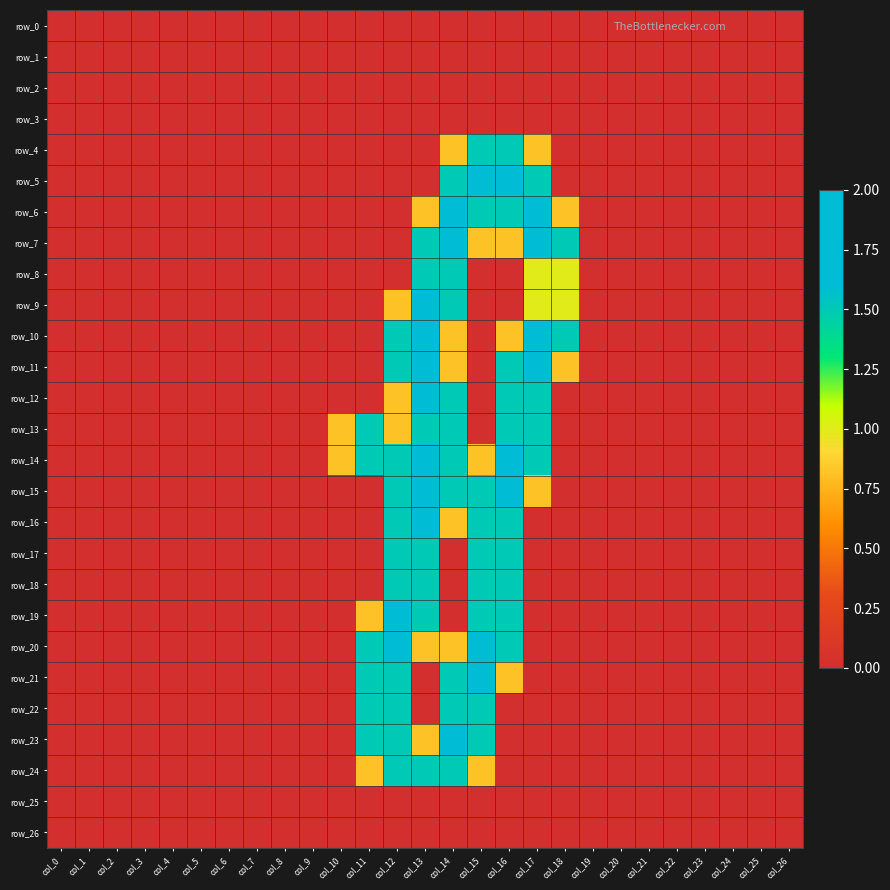

How many values in row_19 are above zero?

5